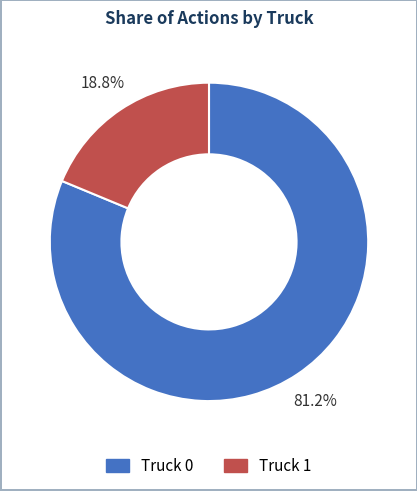

What is the largest slice in the pie chart?

Truck 0